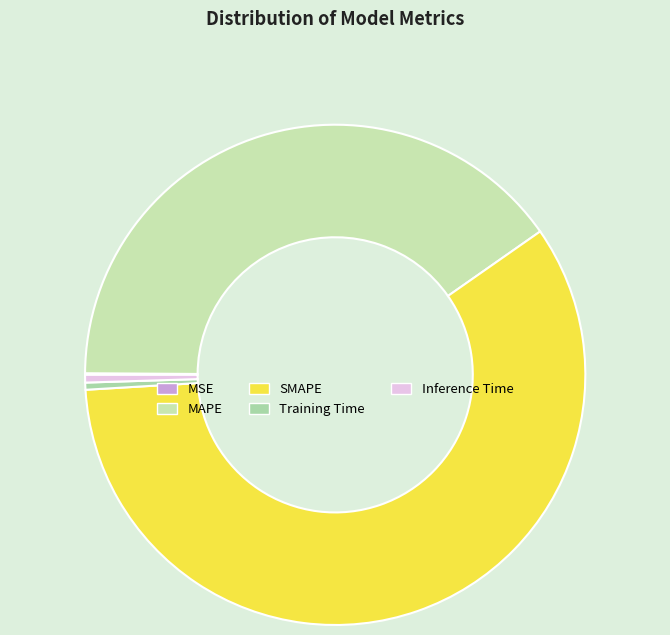

Which slice is the largest?

SMAPE